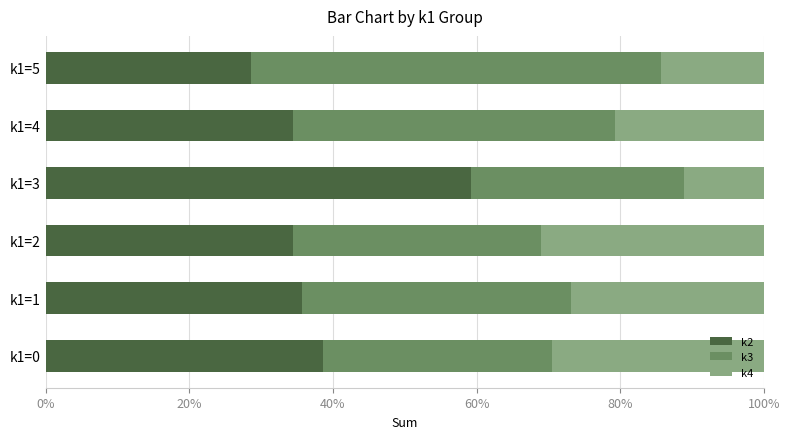

What is the total value across all series at k1=5?

100.0